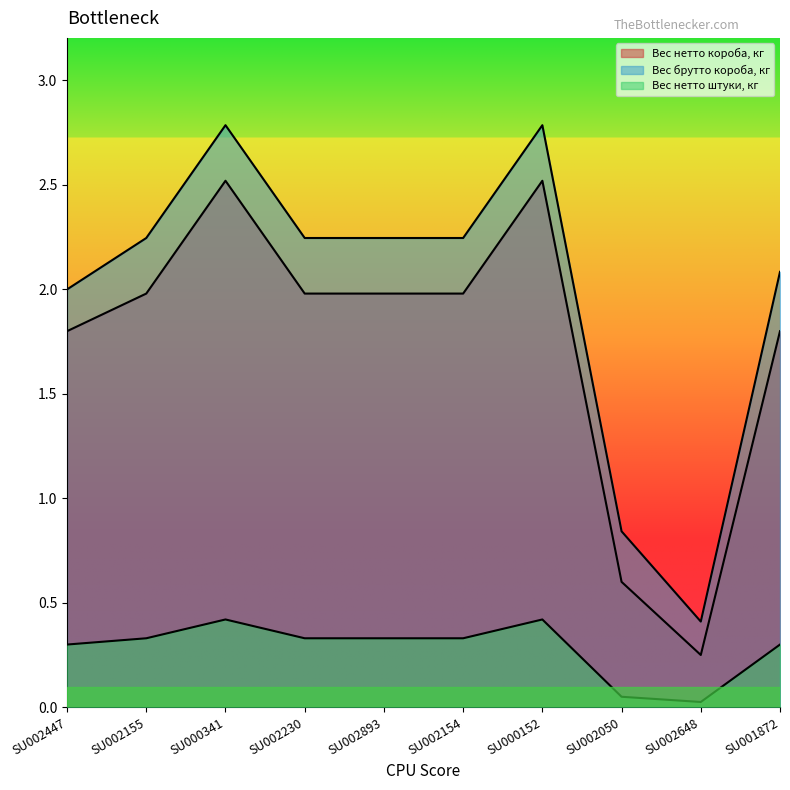

How many lines are shown in the chart?

3